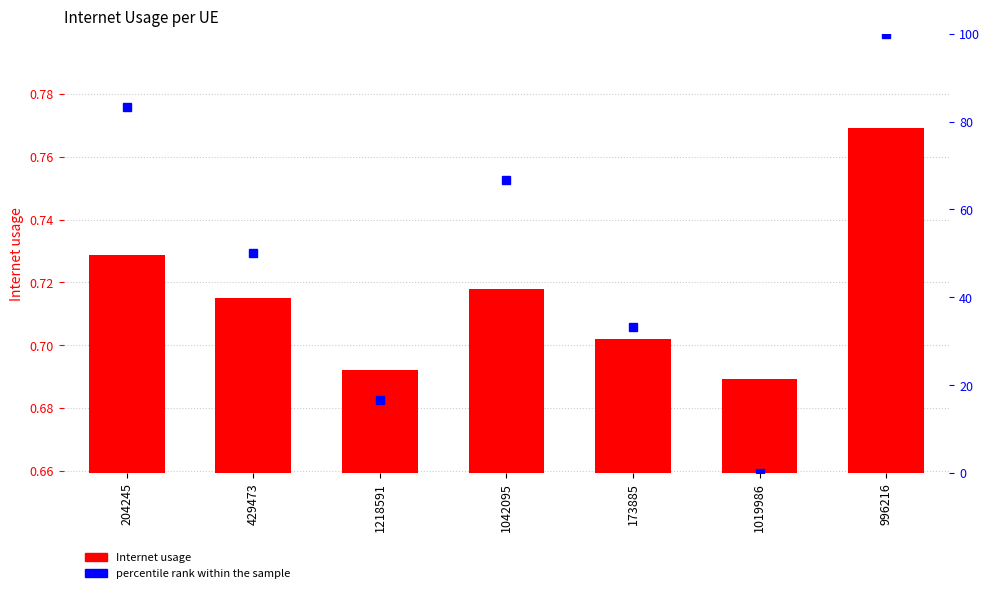

At which category is the sum across all series the highest?

996216